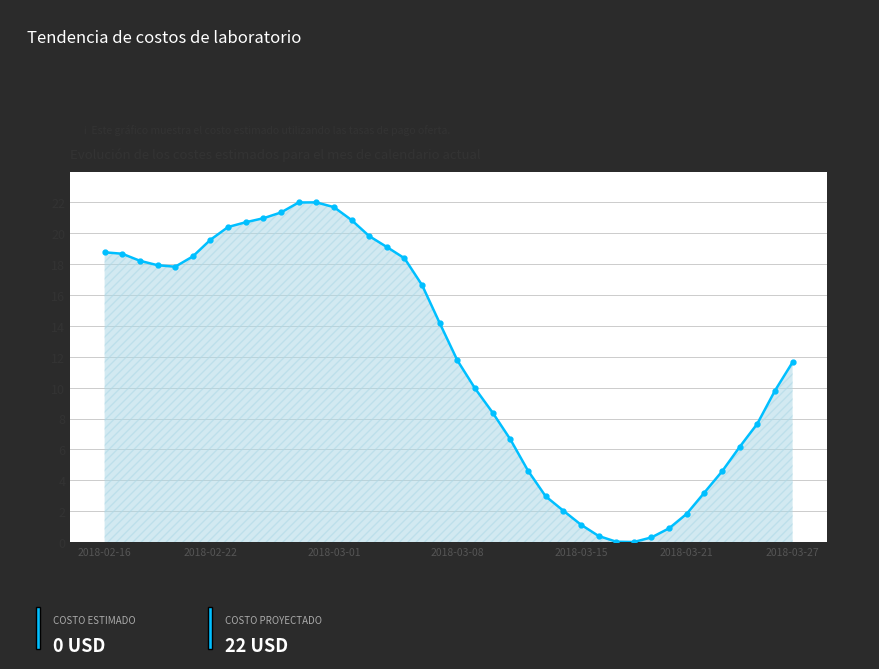

How many categories are shown in the chart?

40